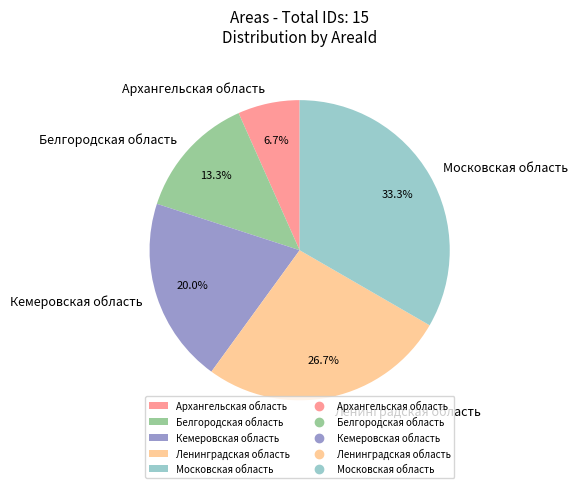

How many slices are in this pie chart?

5